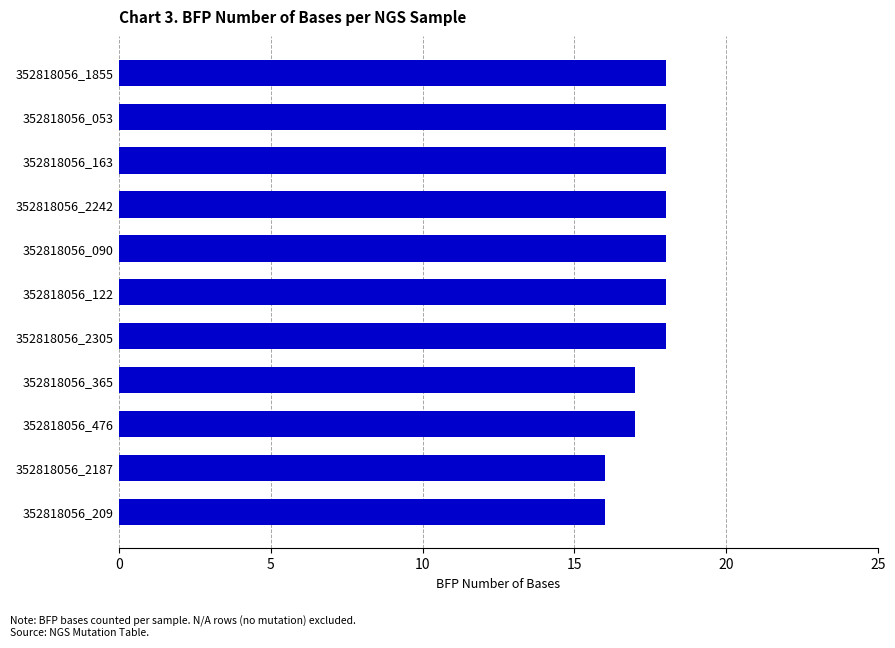

What is the ratio of the value at 352818056_090 to the value at 352818056_053?

1.0